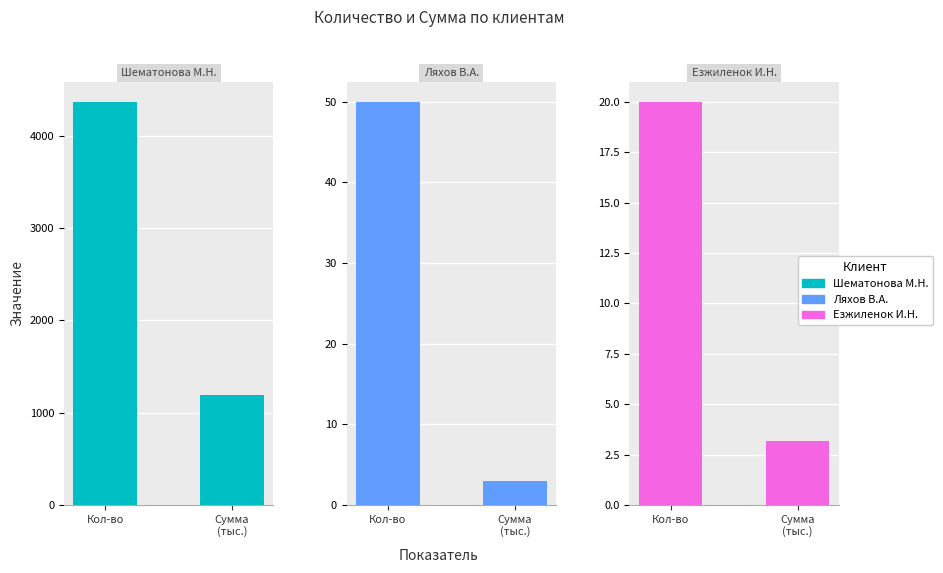

What is the minimum value for Ляхов В.А.?

3.0